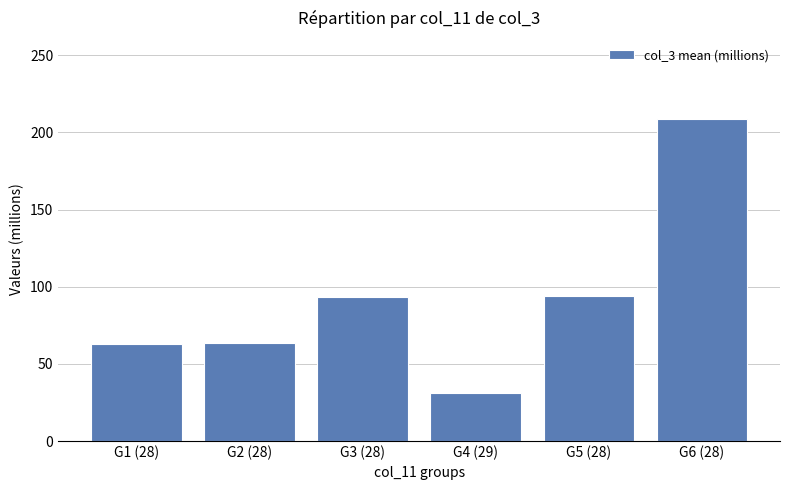

What is the greatest value displayed?

209.0